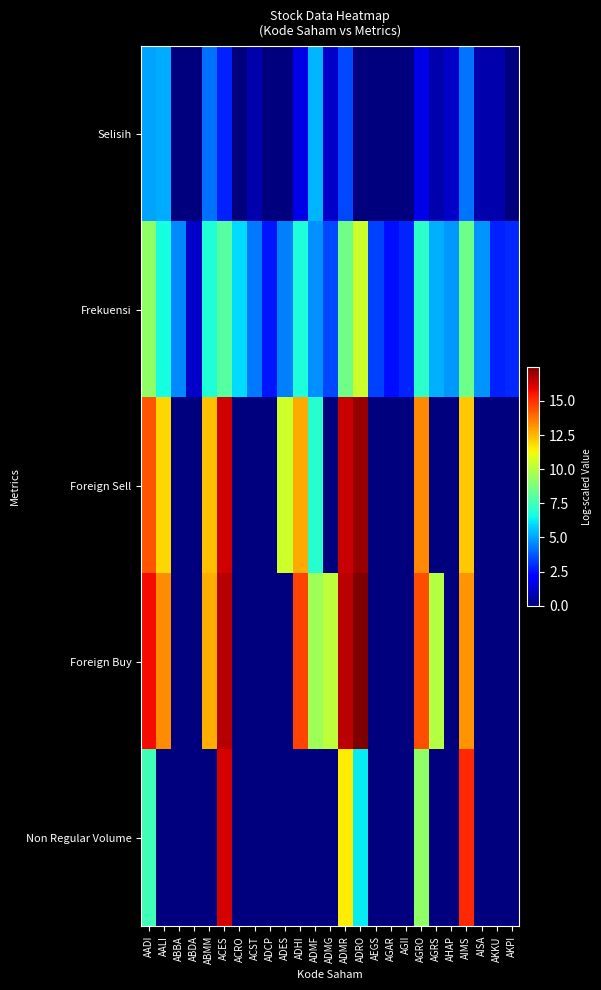

Between ADMF and ADMR, which series saw the biggest shift?

Non Regular Volume